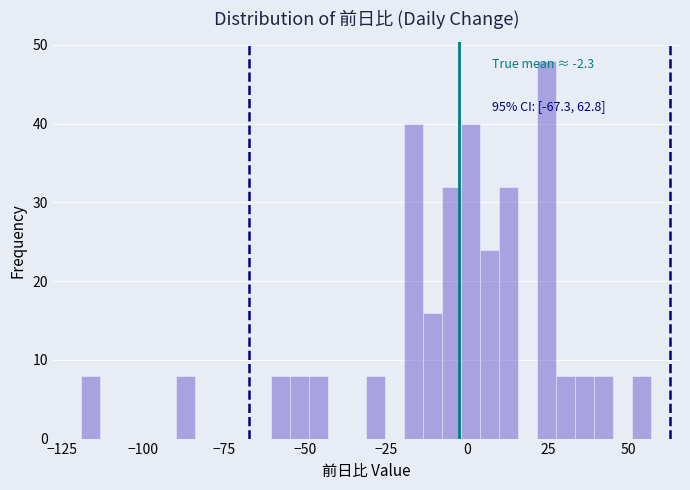

Around what value on the x-axis is the tallest bar? Give the approximate position of its centre, as read against the axis.

25